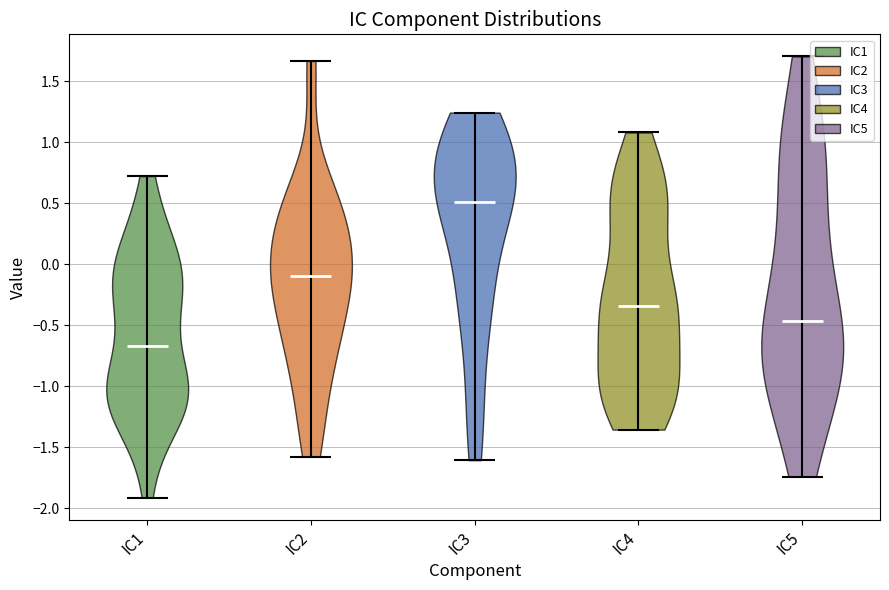

Where does the median line of the violin for IC2 sit on the y-axis? The values are not printed on the chart, so give them approximately, as read against the axis.

-0.10